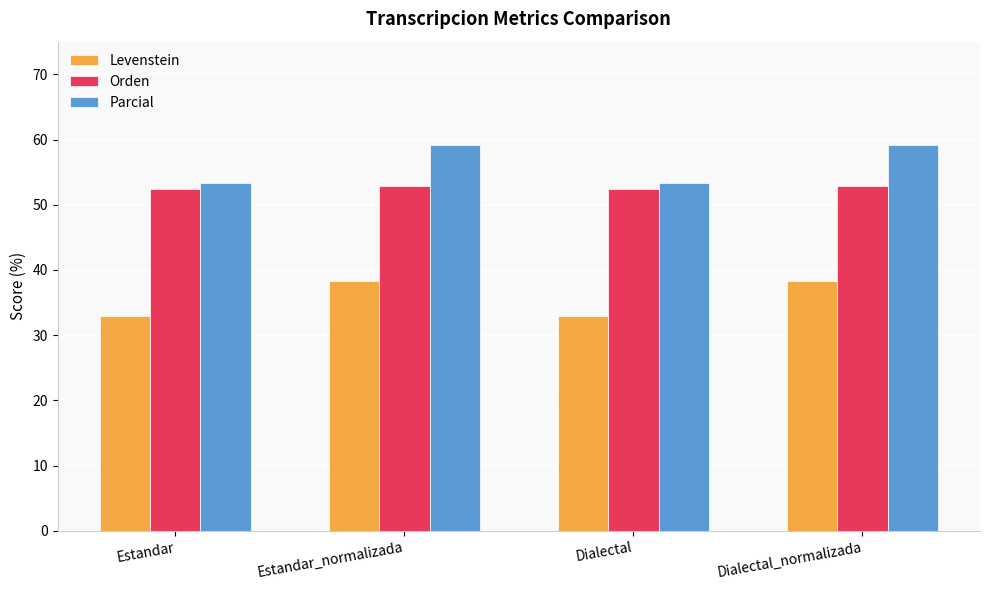

At how many categories does at least one series exceed 39?

4